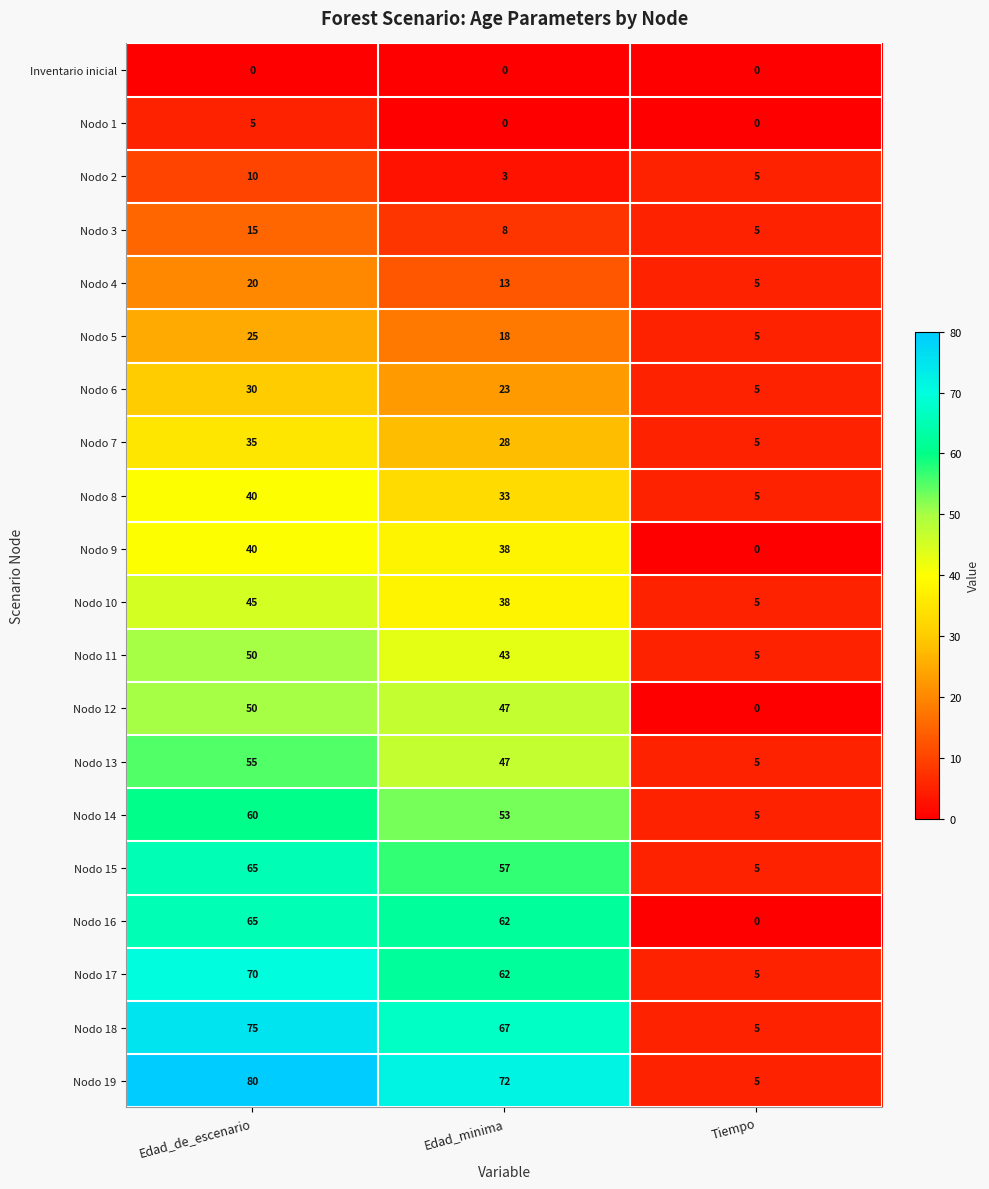

Is the value of Nodo 7 at Edad_de_escenario greater than the value of Nodo 3 at Tiempo?

Yes